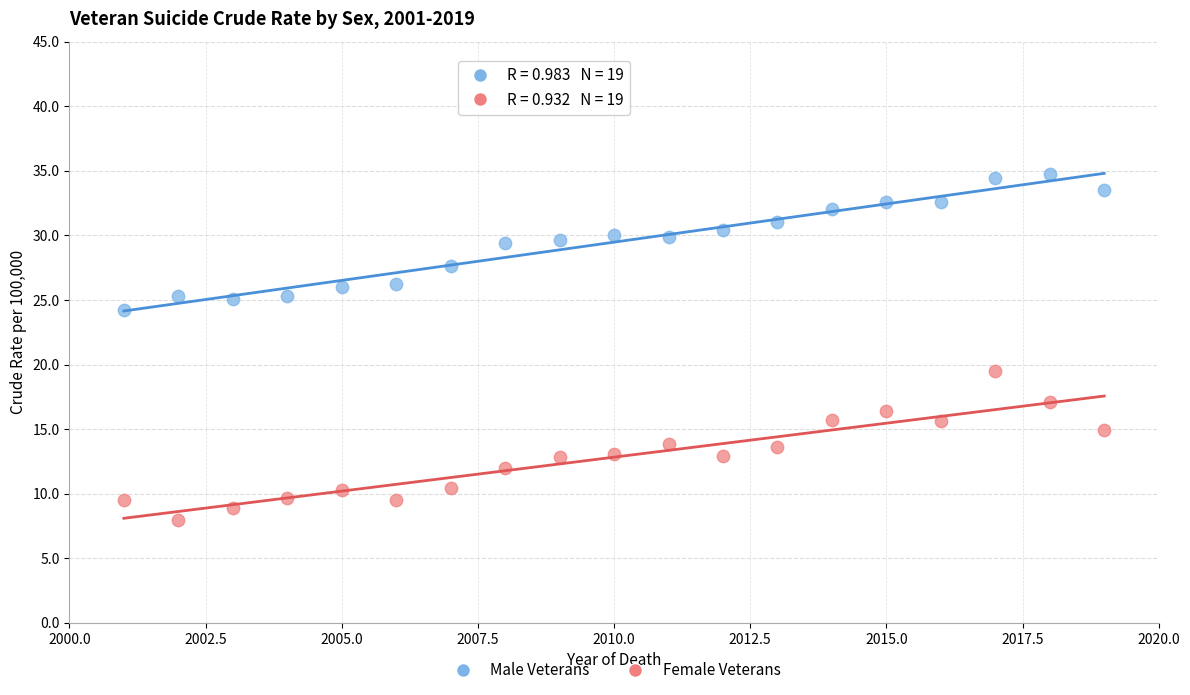

Across all data points, what is the range of X values (max minus min)?

18.0